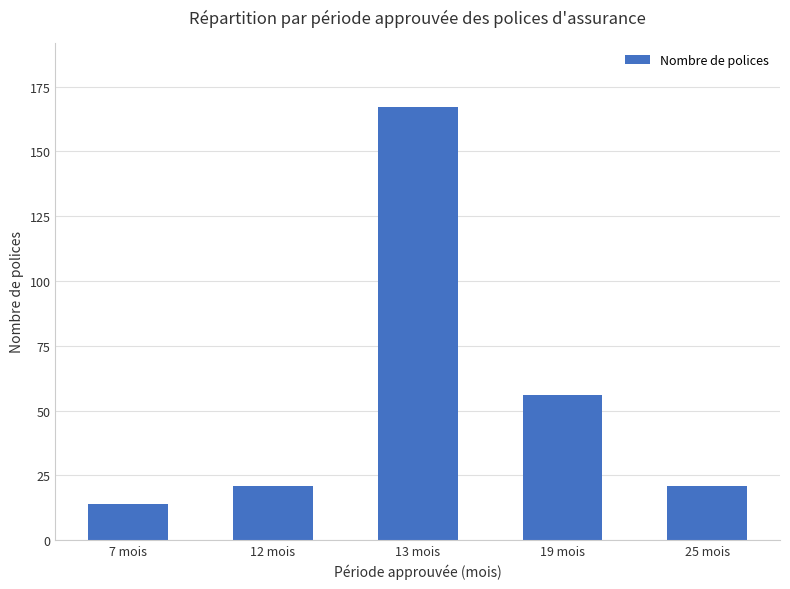

What is the change in value from 12 mois to 19 mois?

+35